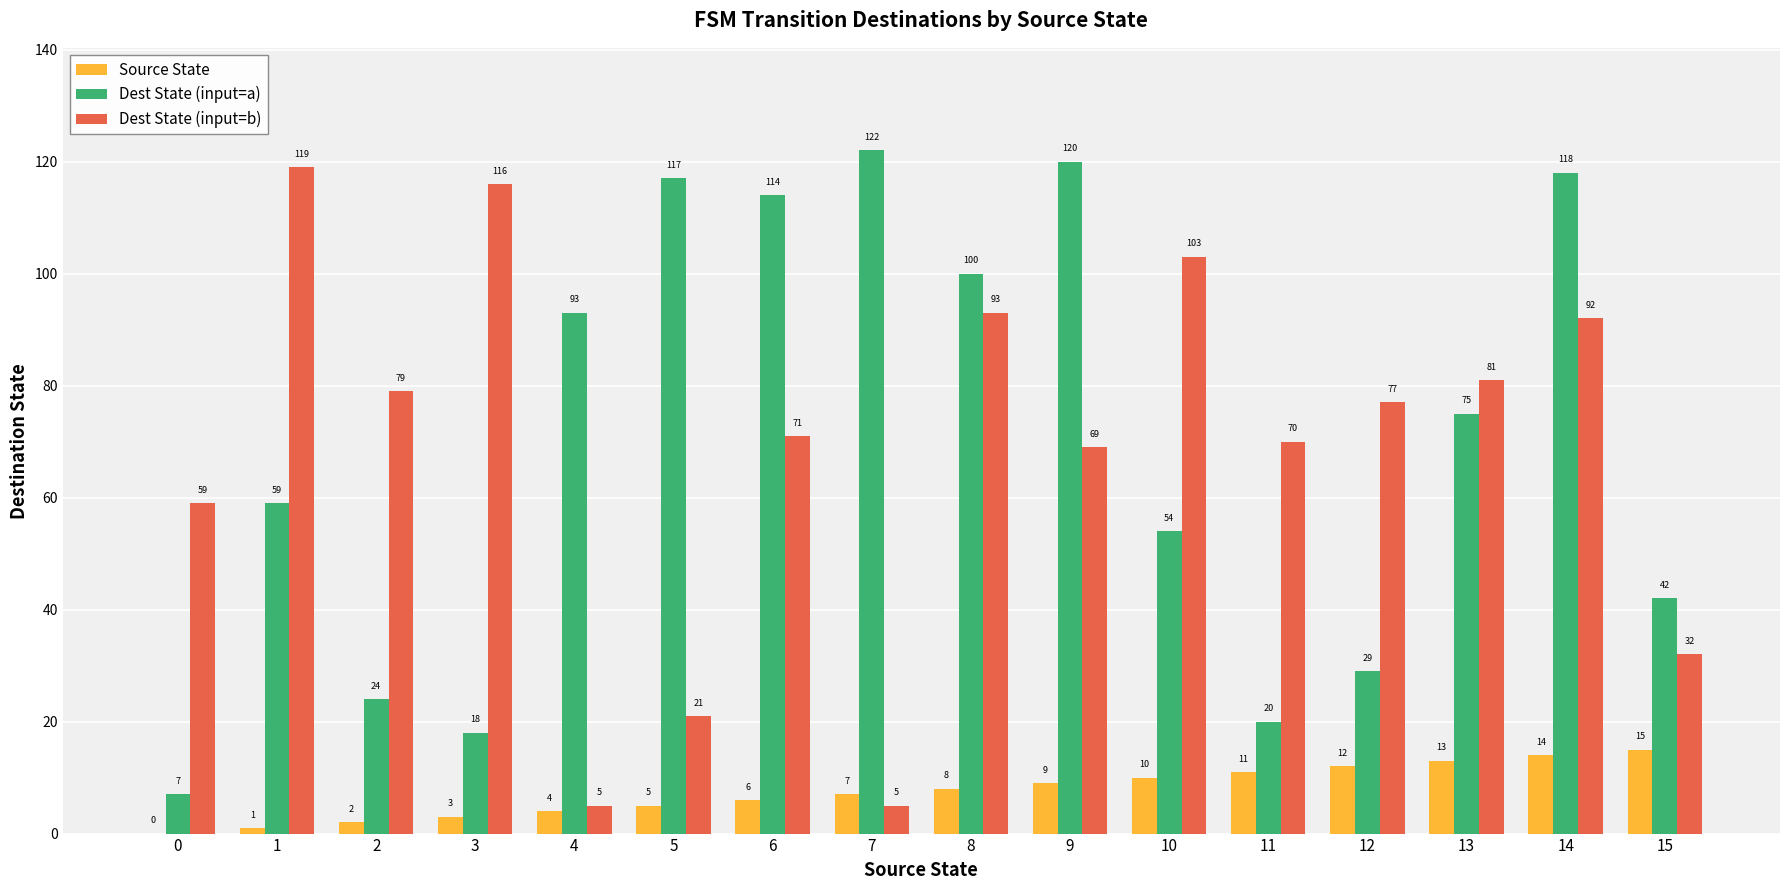

Is it true that Source State equals 10 at 10?

True